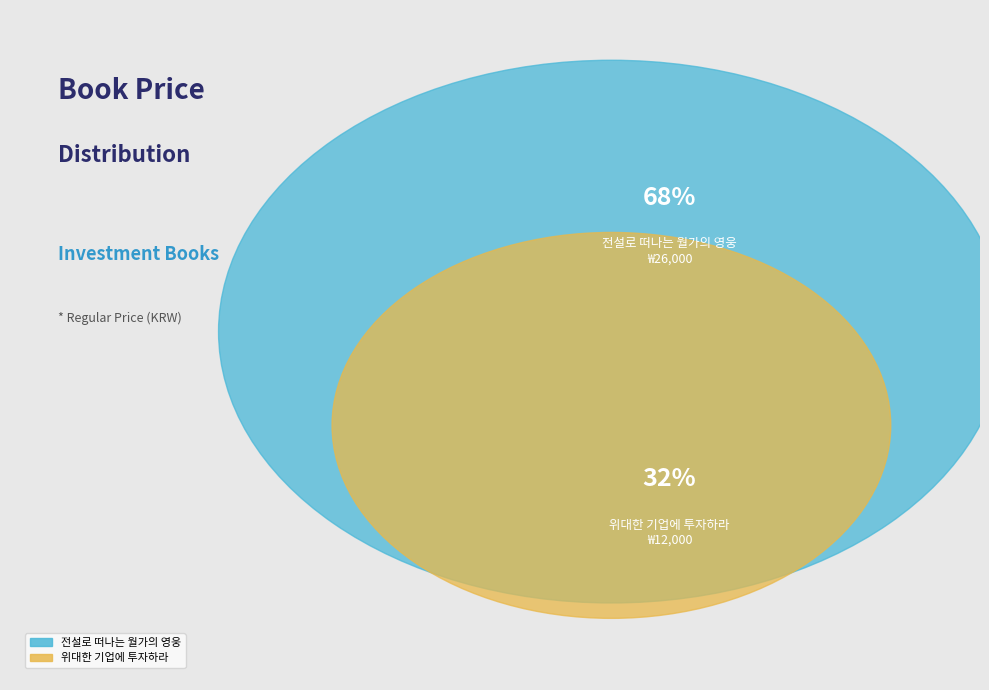

What percentage is NOT represented by 위대한 기업에 투자하라?

68.4%